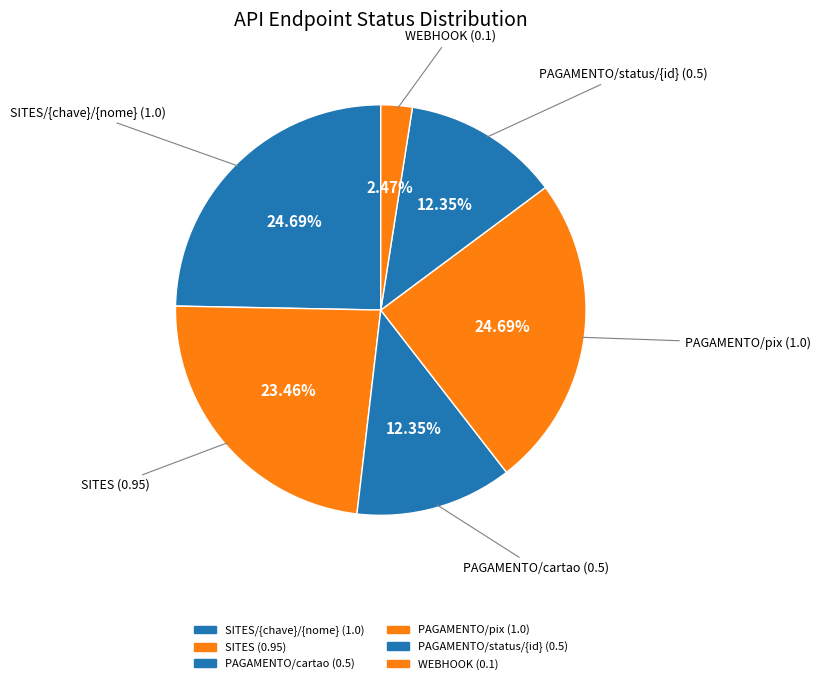

Does any single category account for the majority?

No